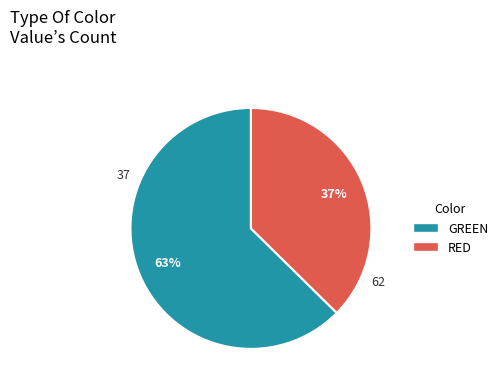

Which slice represents more than half of the pie?

GREEN